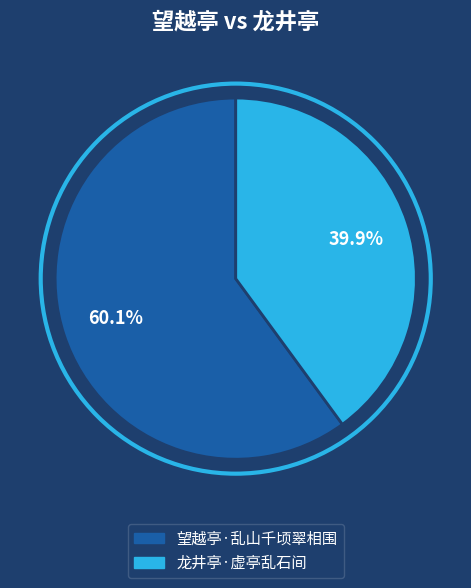

To the nearest percent, what percentage of the pie is 望越亭·乱山千顷翠相围?

60%